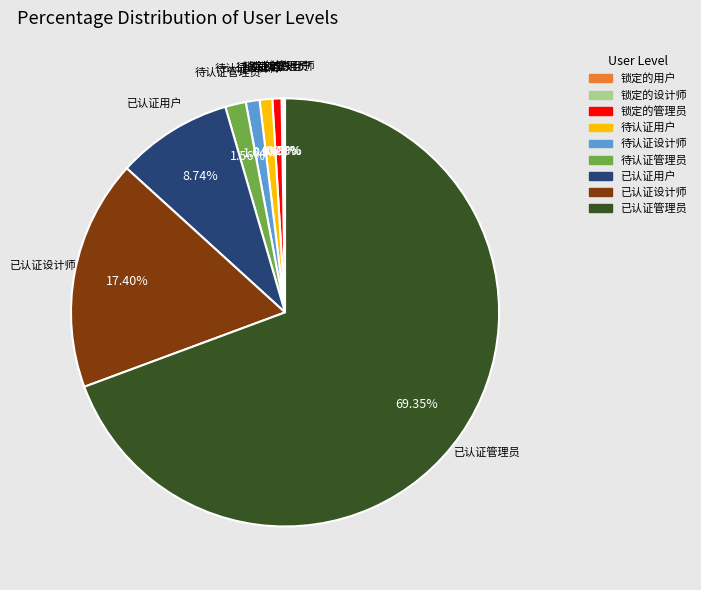

Is there any slice that represents more than half of the pie?

Yes